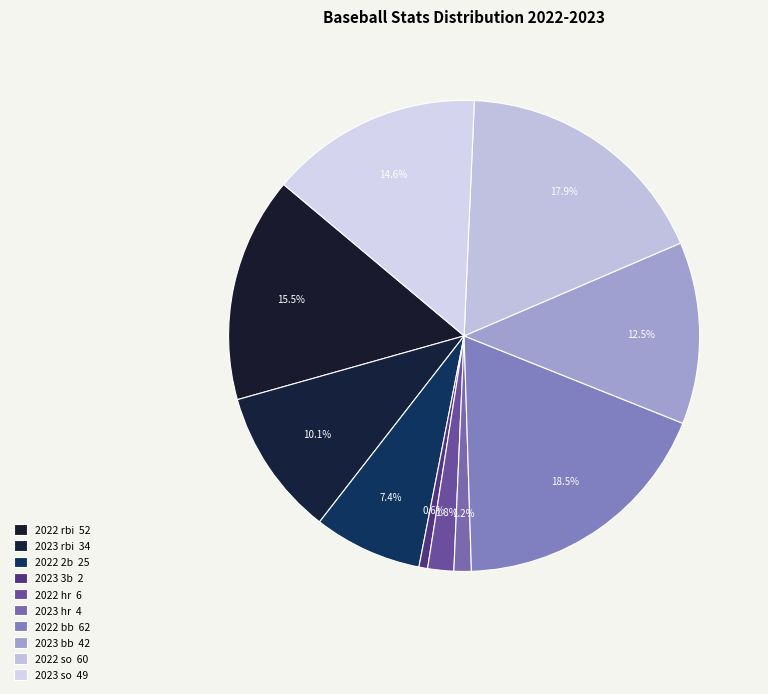

Between 2022 rbi and 2023 rbi, which is larger?

2022 rbi